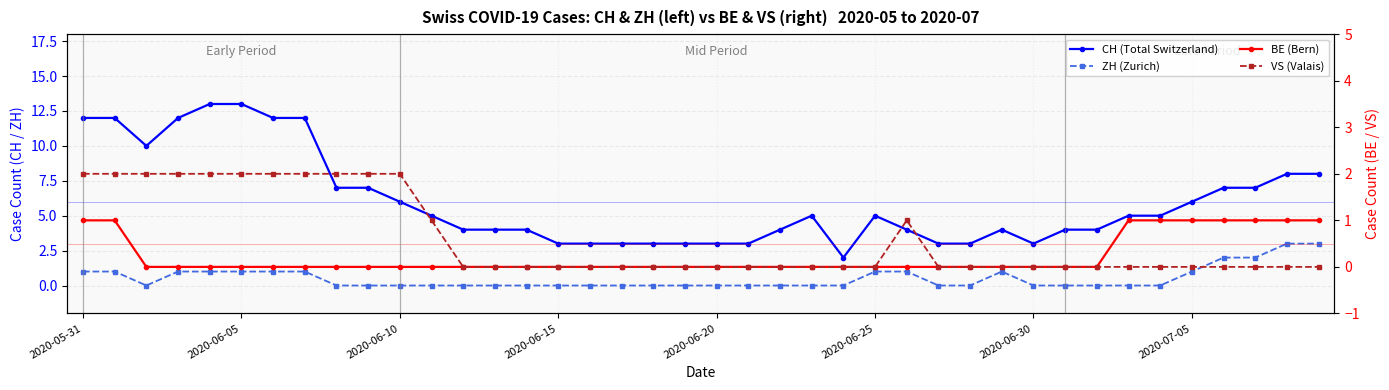

Count the BE (Bern) values in the range 0 to 1.

40